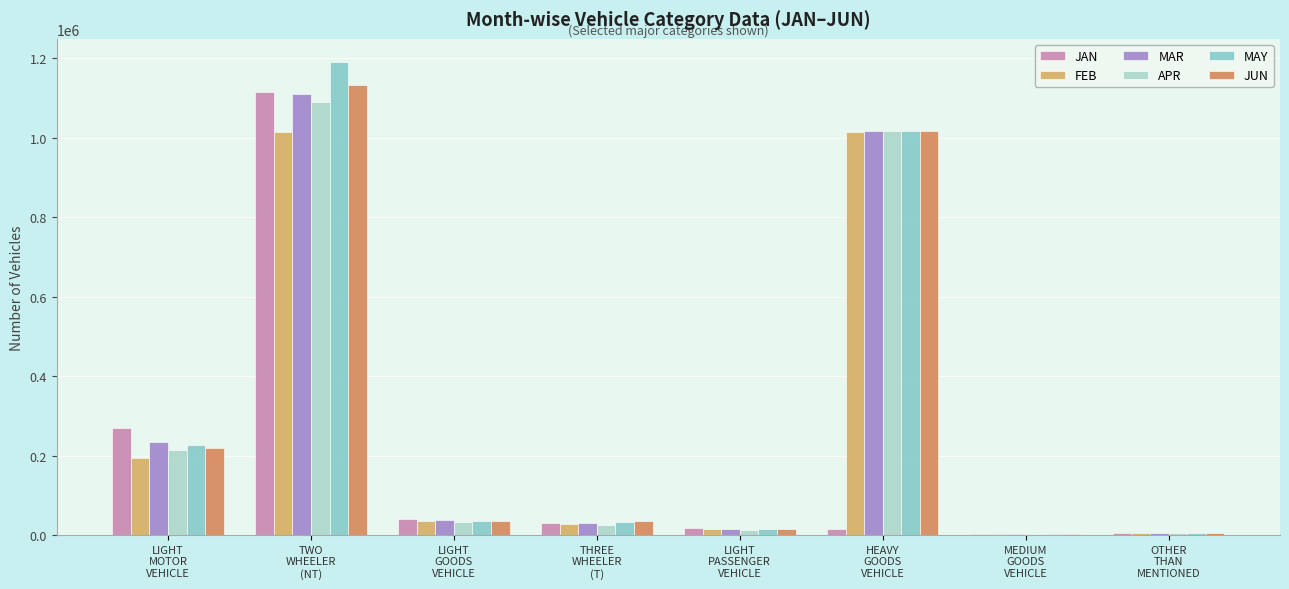

At which label is MAR closest to 555465?

LIGHT
MOTOR
VEHICLE